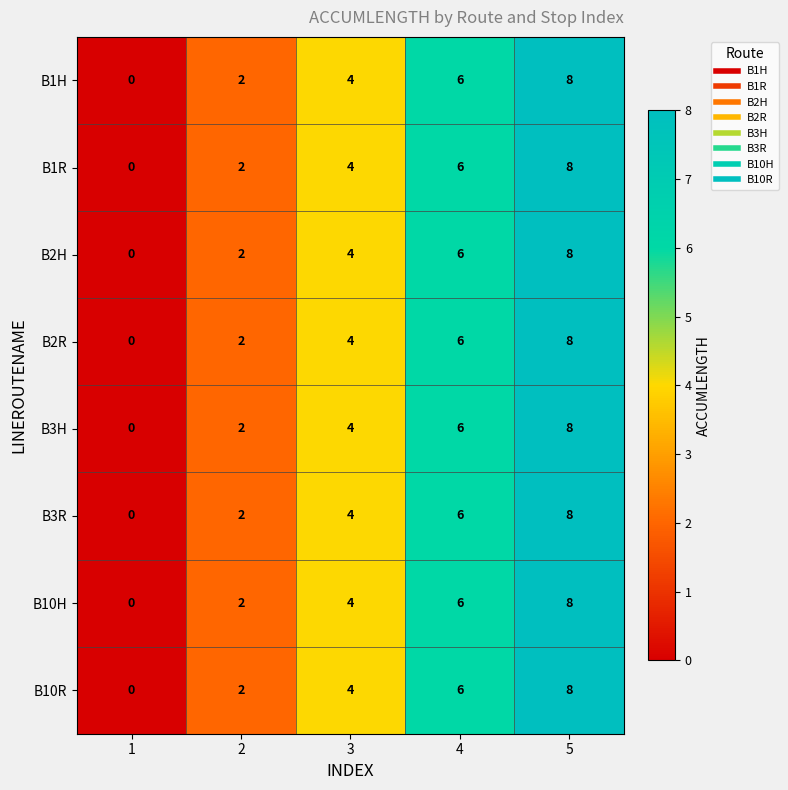

How many data points in B3H are less than 4?

2